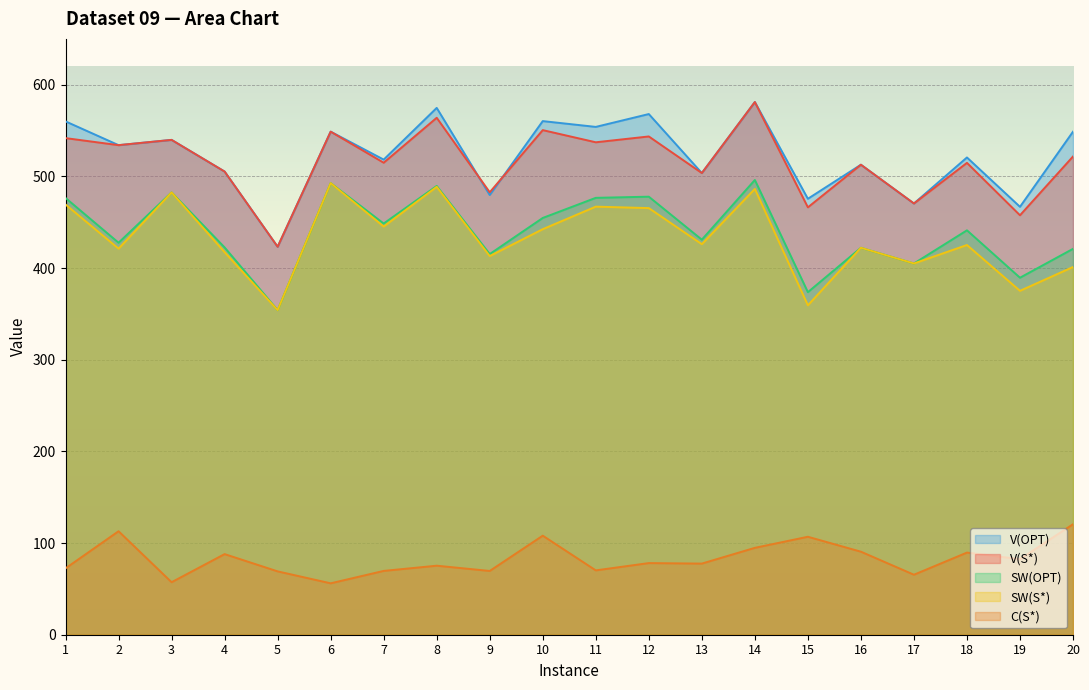

The V(OPT) series shows 304.5 at 1. True or false?

False